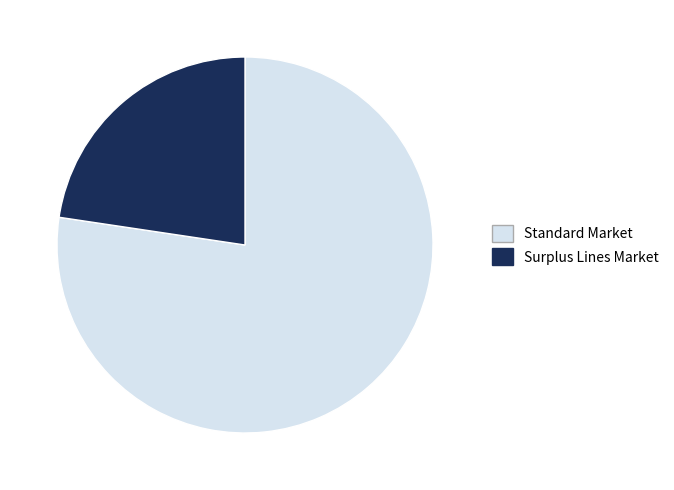

Is it true that Surplus Lines Market is 16% of the pie?

False